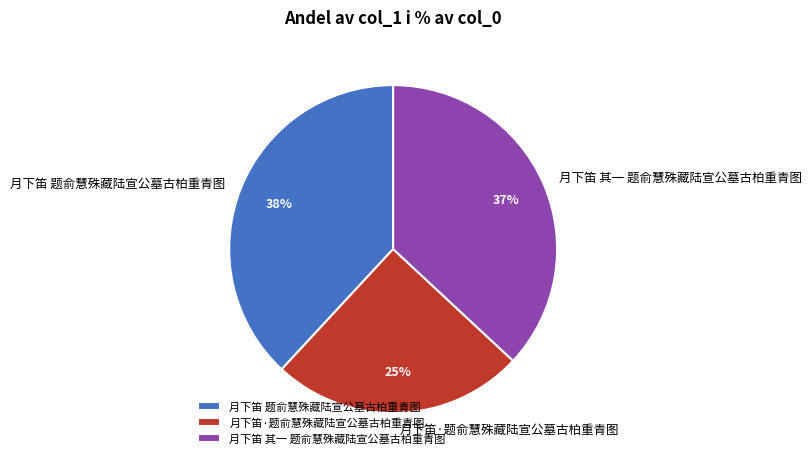

Does 月下笛·题俞慧殊藏陆宣公墓古柏重青图 represent more than half of the total?

No